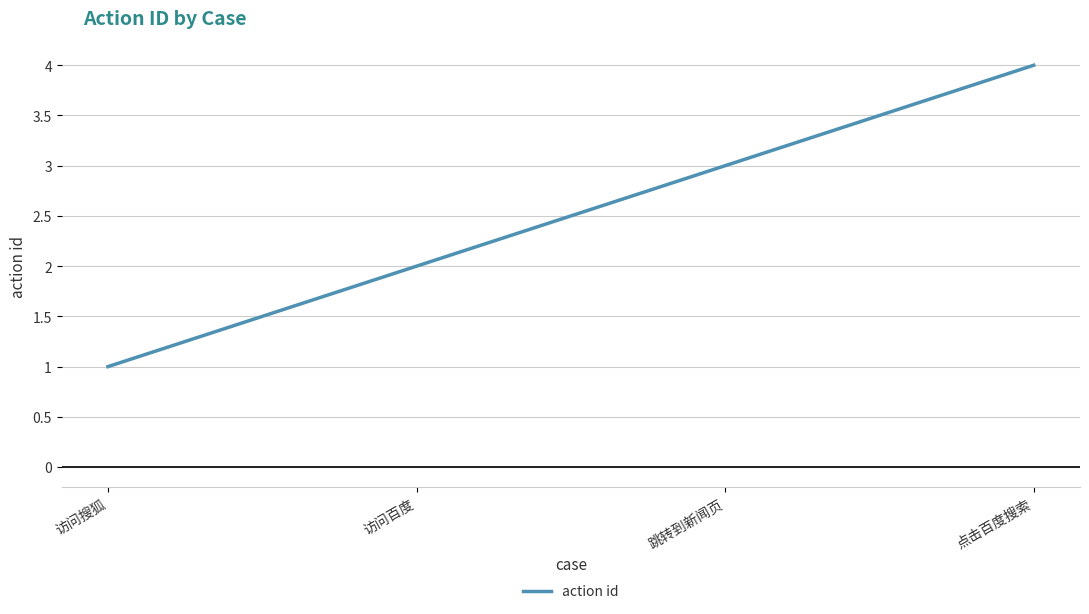

What is the difference between the values at 访问搜狐 and 跳转到新闻页?

2